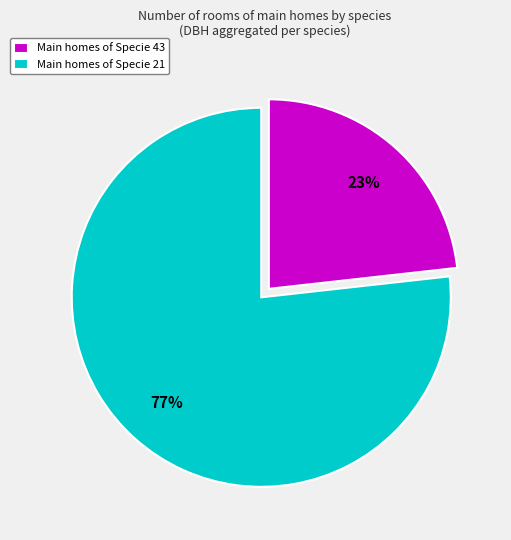

To the nearest percent, what portion does Main homes of Specie 43 represent?

23%